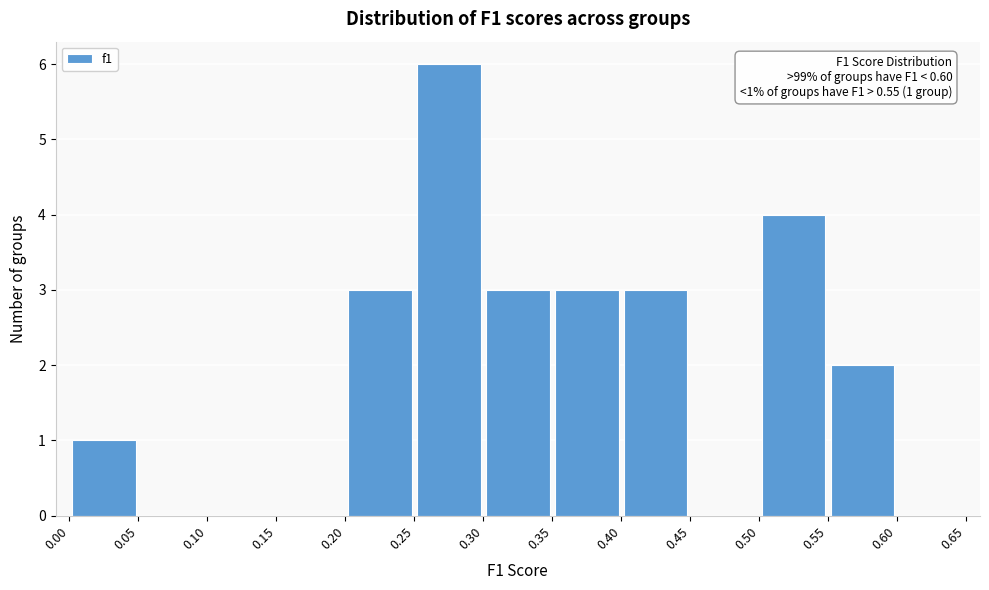

Which range on the x-axis has the tallest bar?

0.25 to 0.30